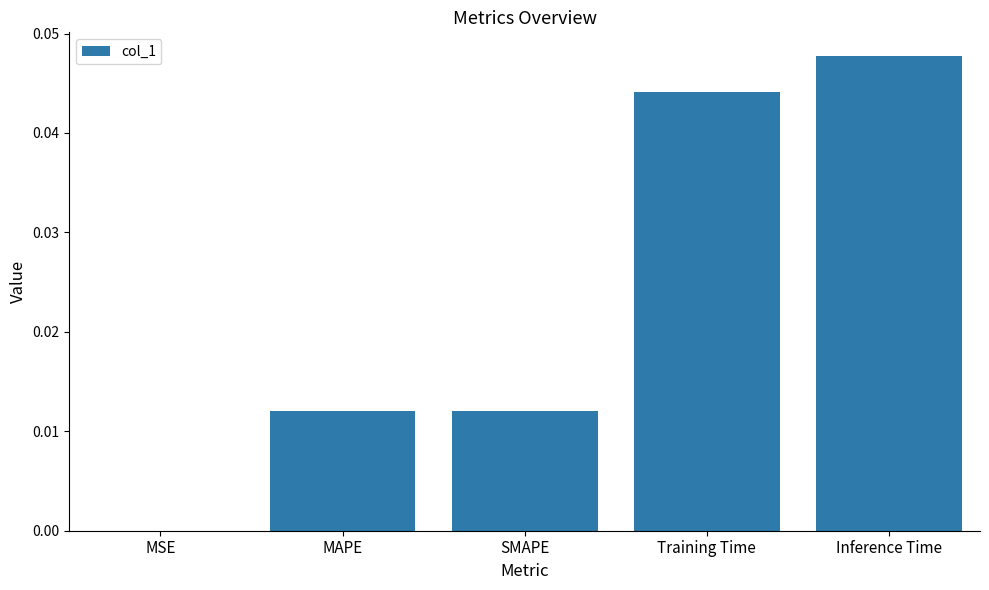

True or false: the data shows 0.0 at SMAPE.

True